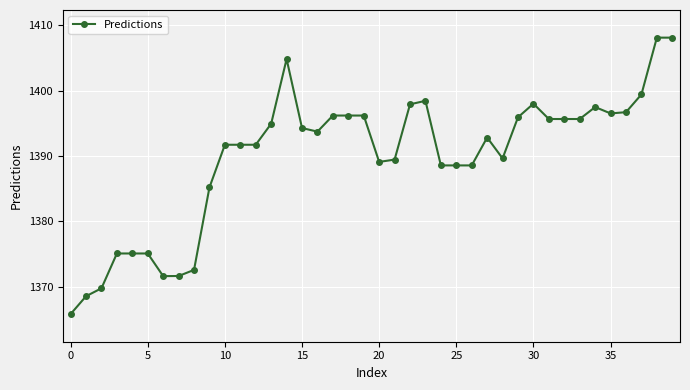

What is the minimum value shown in the chart?

1365.8